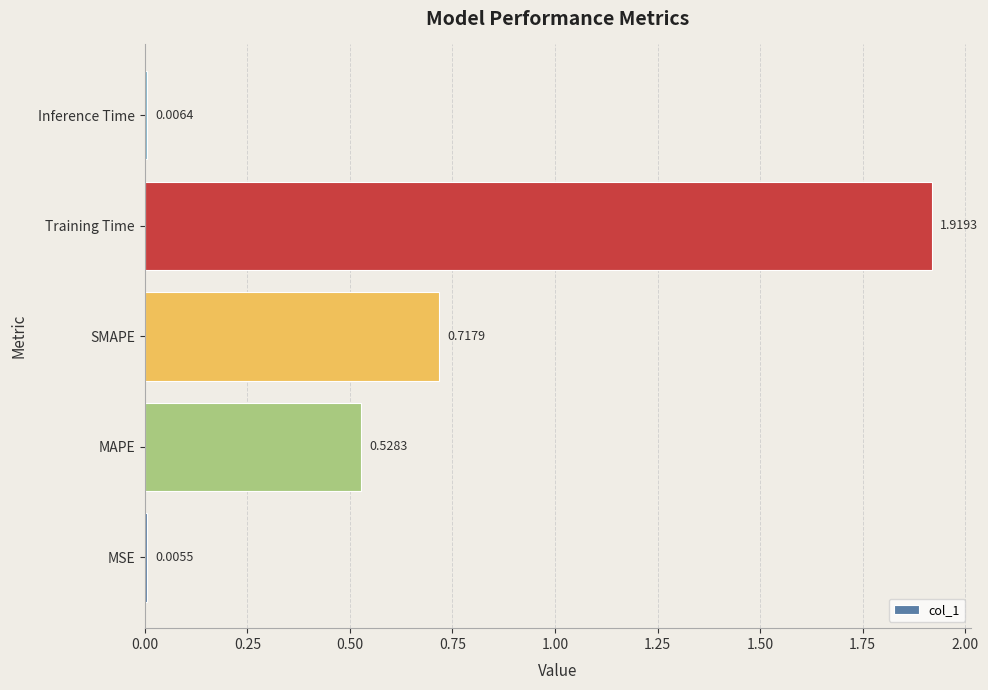

What is the sum of all values?

3.2